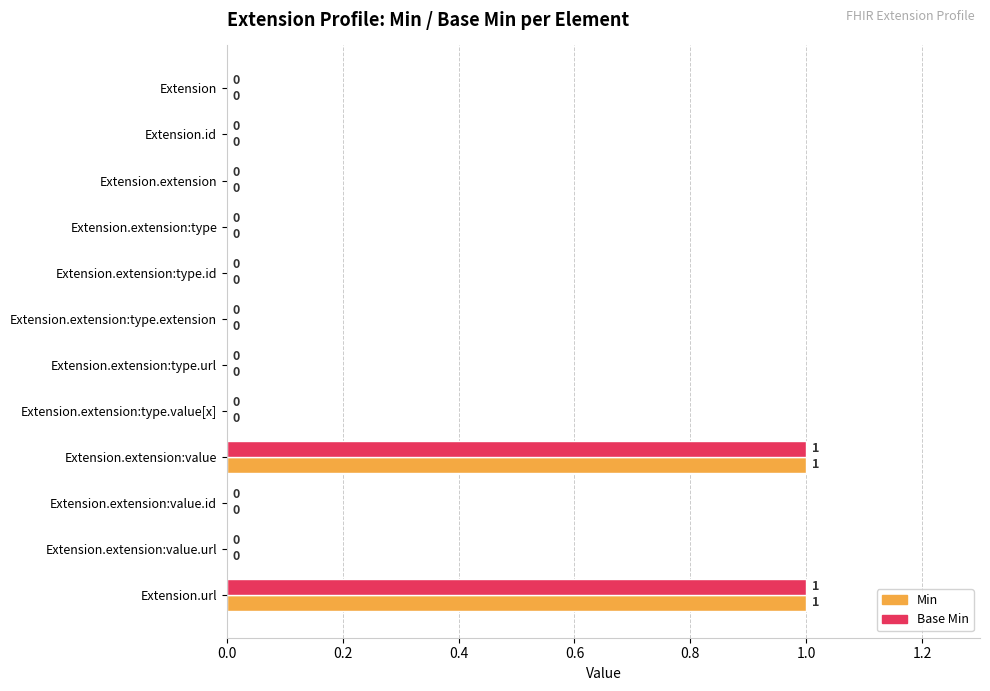

Is the value of Base Min at Extension.extension:type greater than the value of Min at Extension.extension:value?

No